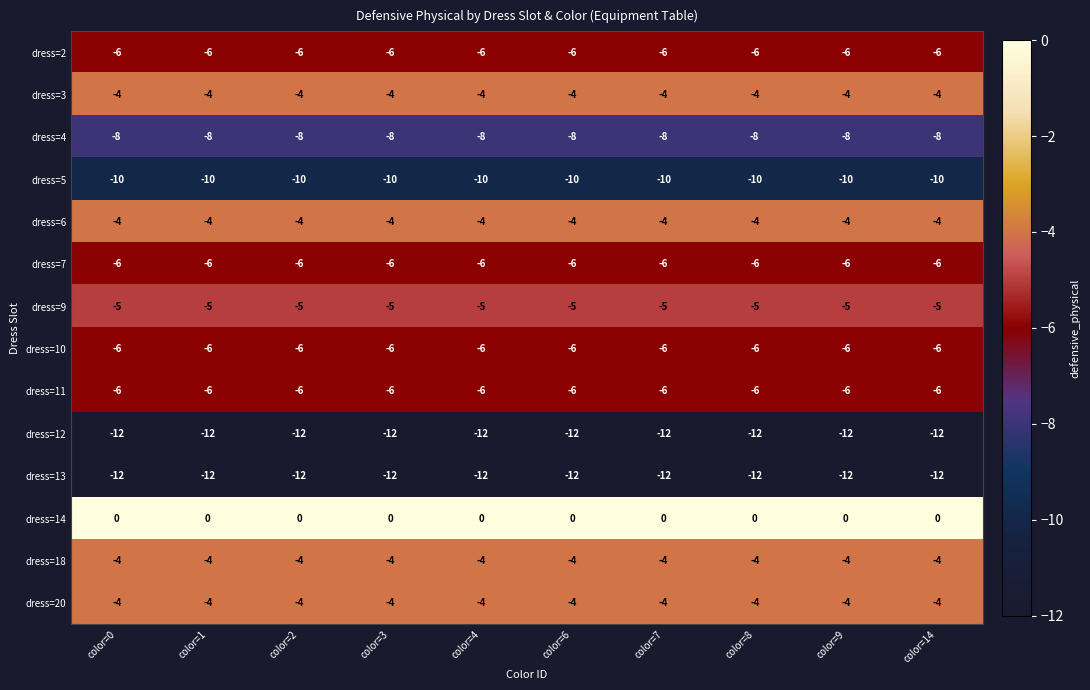

The dress=5 series shows -10 at color=9. True or false?

True